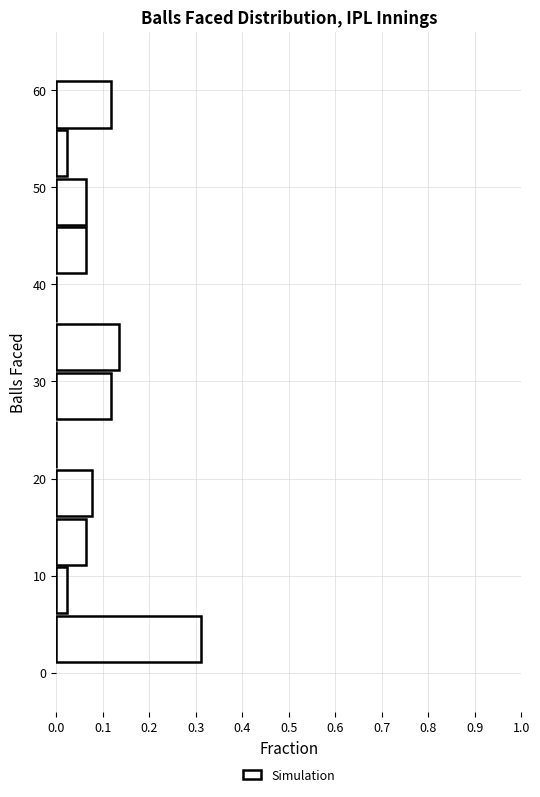

Reading bottom to top, transcribe this chart: for each bar, give the range it covers on the y-axis and its length. The values are not printed on the chart, so give them approximately, as read against the axis.

1 to 6: 0.31
6 to 11: 0.02
11 to 16: 0.06
16 to 21: 0.08
21 to 26: 0
26 to 31: 0.12
31 to 36: 0.14
36 to 41: 0
41 to 46: 0.06
46 to 51: 0.06
51 to 56: 0.02
56 to 61: 0.12